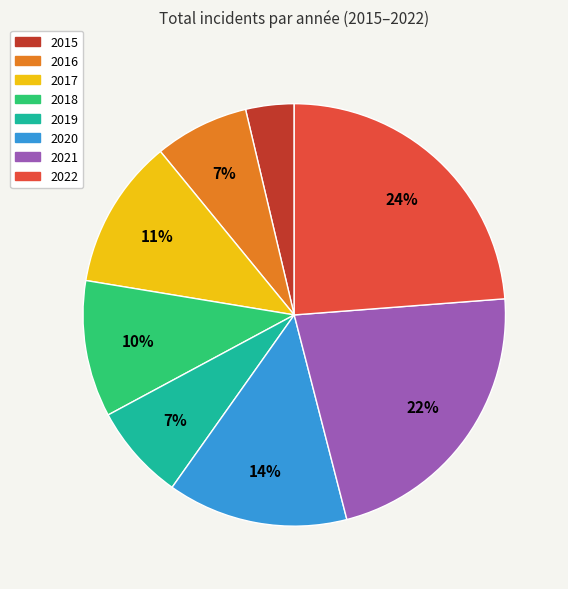

Count the number of slices in the pie.

8